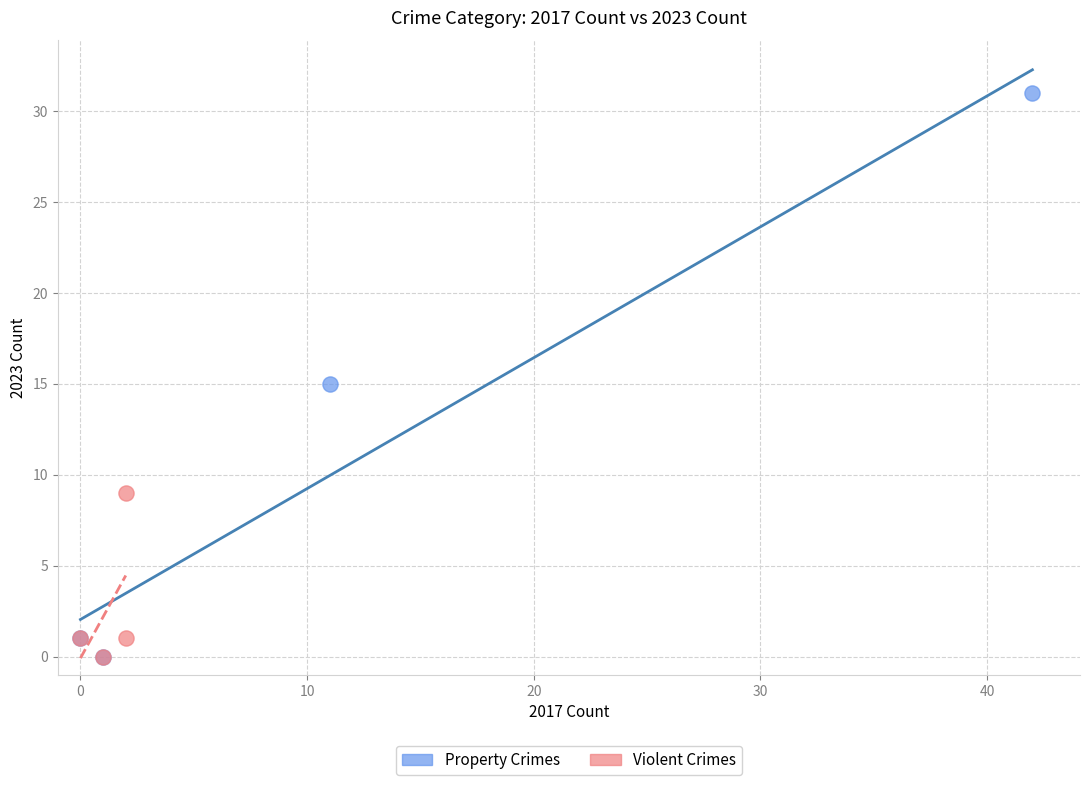

What are all the series names shown in the legend?

Property Crimes, Violent Crimes